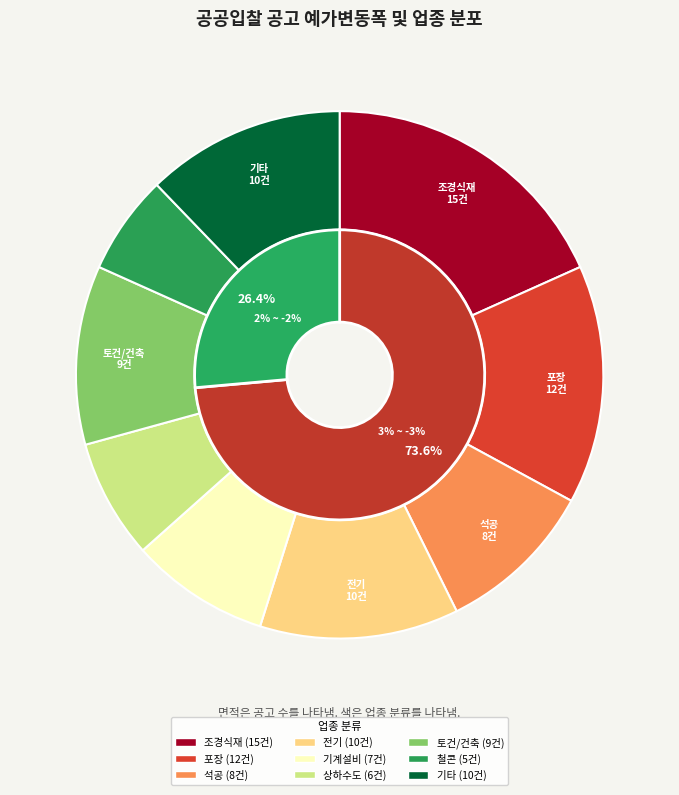

Between 3% ~ -3% and 2% ~ -2%, which is larger?

3% ~ -3%